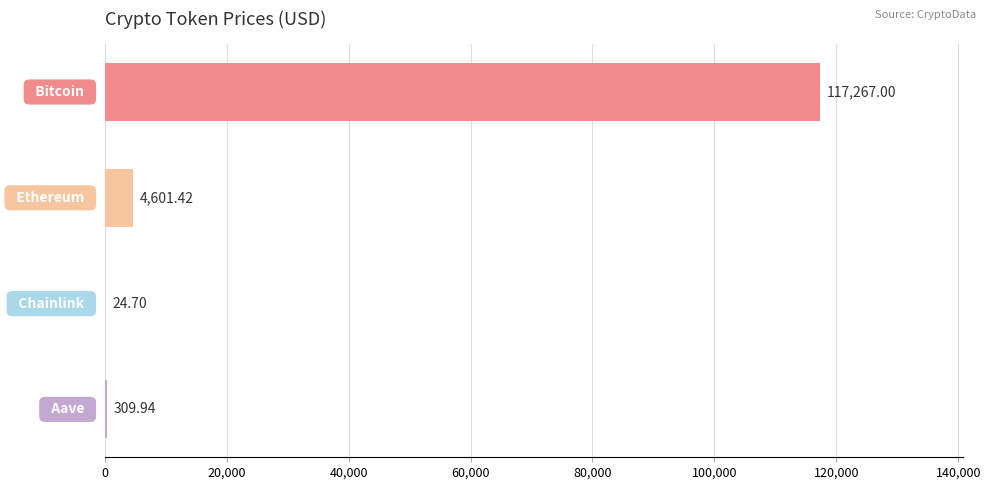

What is the sum of all values?

122203.1